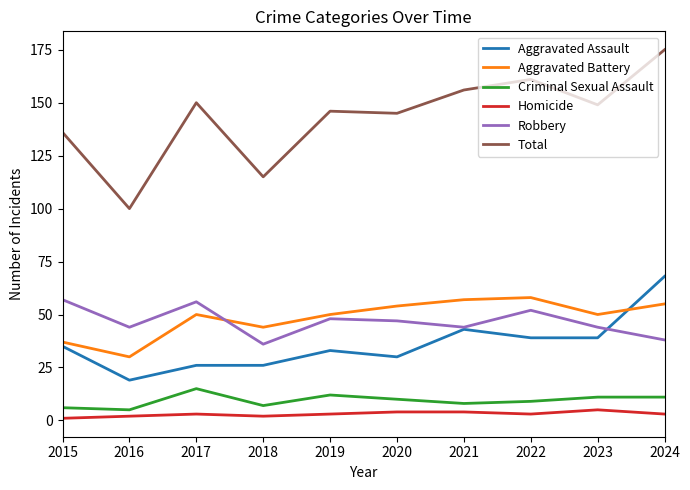

Does the chart have visible grid lines?

No